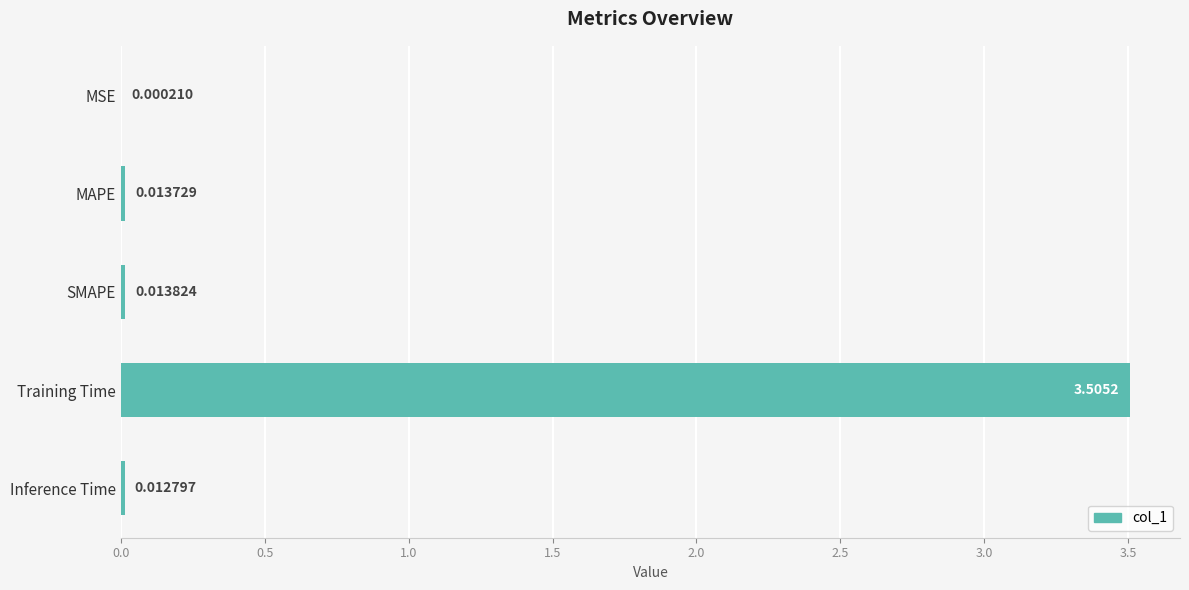

What is the sum of all values?

3.5